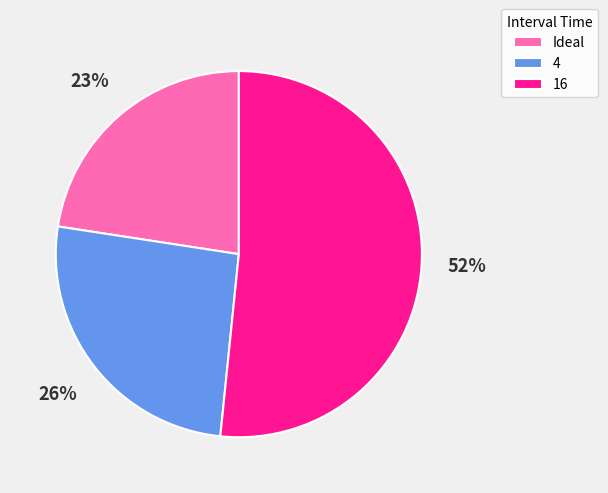

What is the ratio of the value at 16 to the value at 4?

2.0